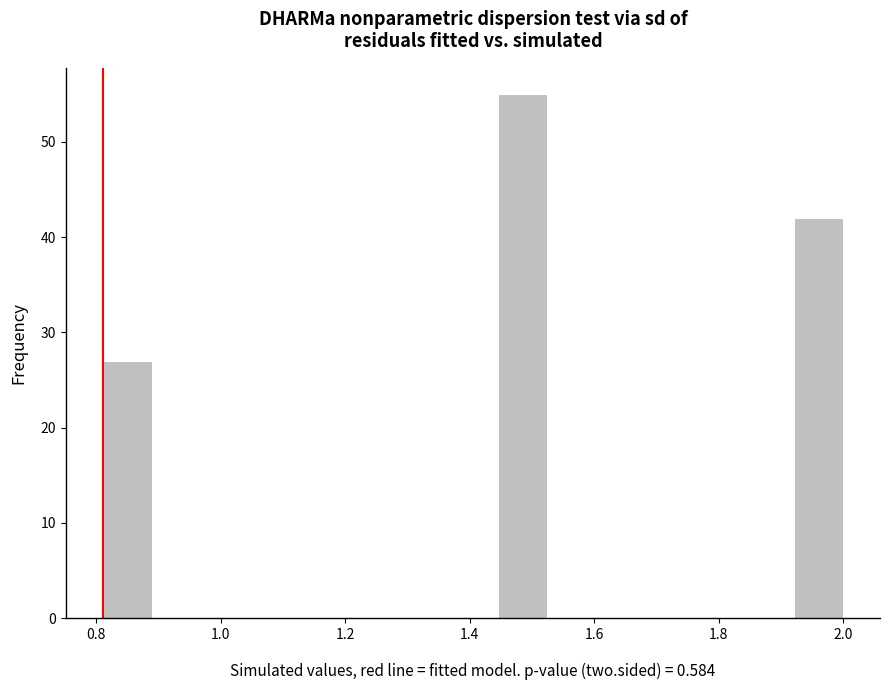

Read against the x-axis, roughly where is the centre of the tallest bar?

1.48